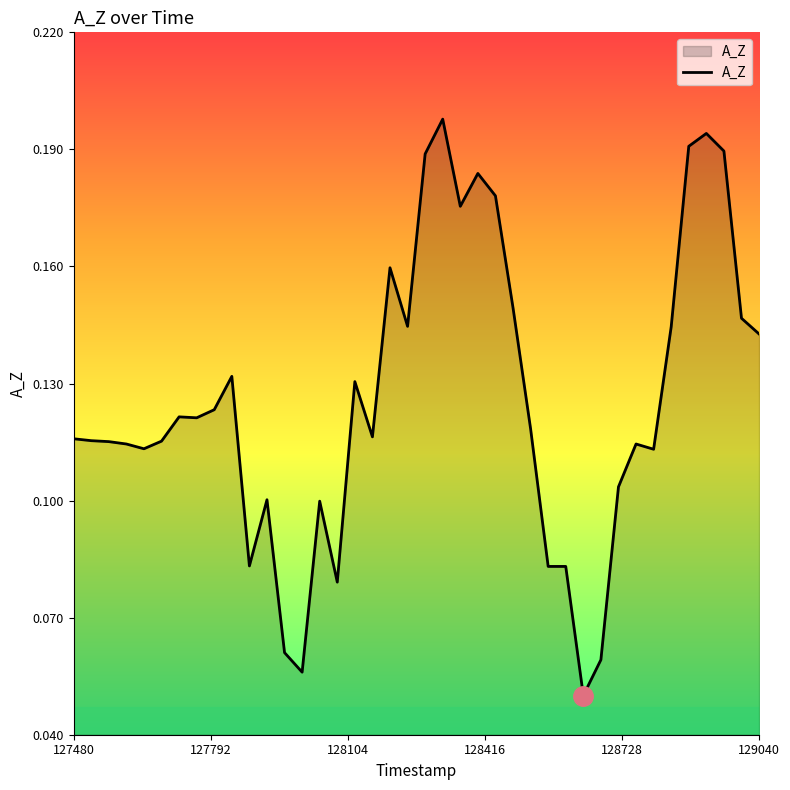

Does the chart have visible grid lines?

No